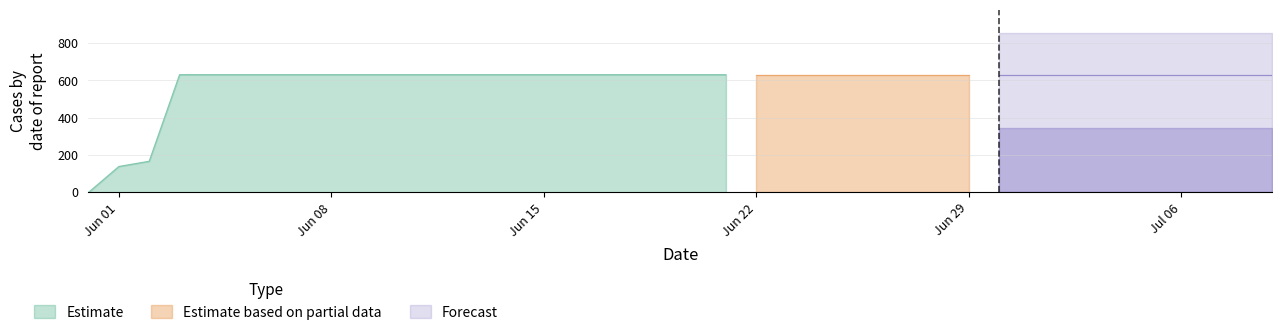

What is the label of the 3rd point from the left?

2020-06-02